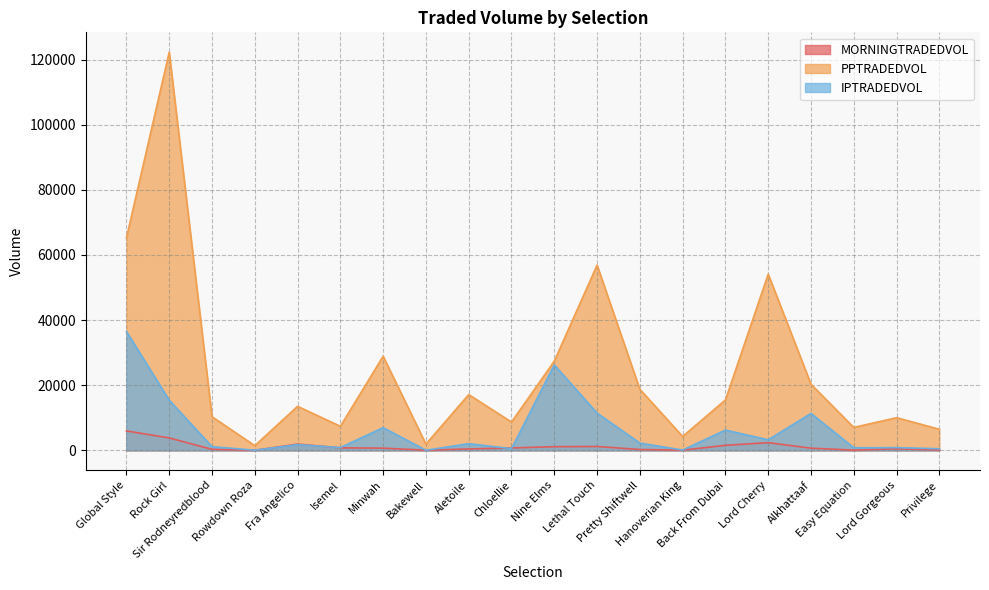

Does the chart display data point markers on the line(s)?

No